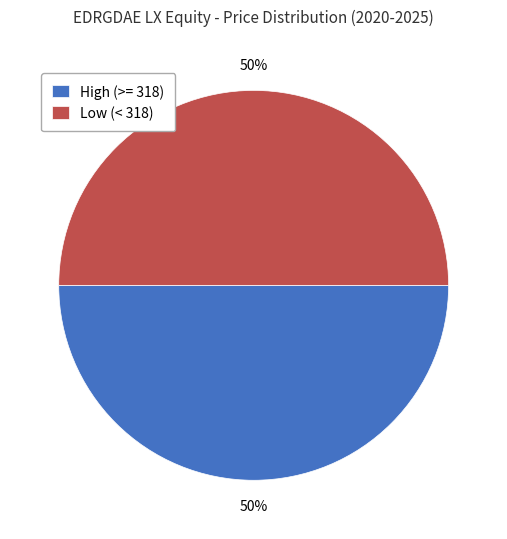

To the nearest percent, what percentage of the pie is Low (< 318)?

50%